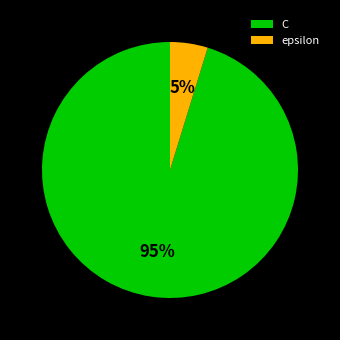

How many slices are in this pie chart?

2